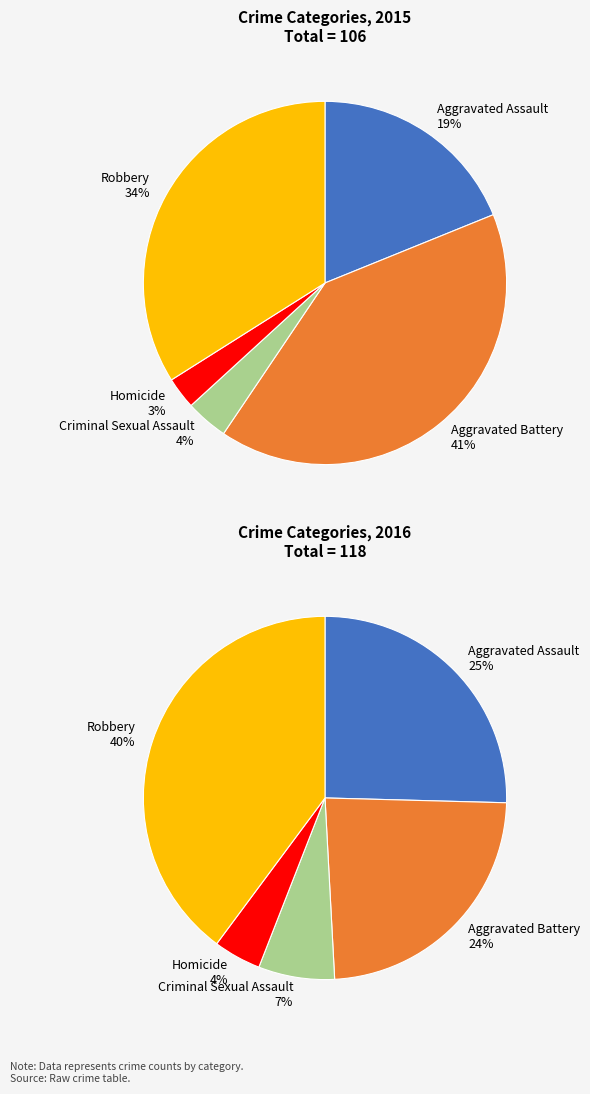

Does any single category account for the majority?

No